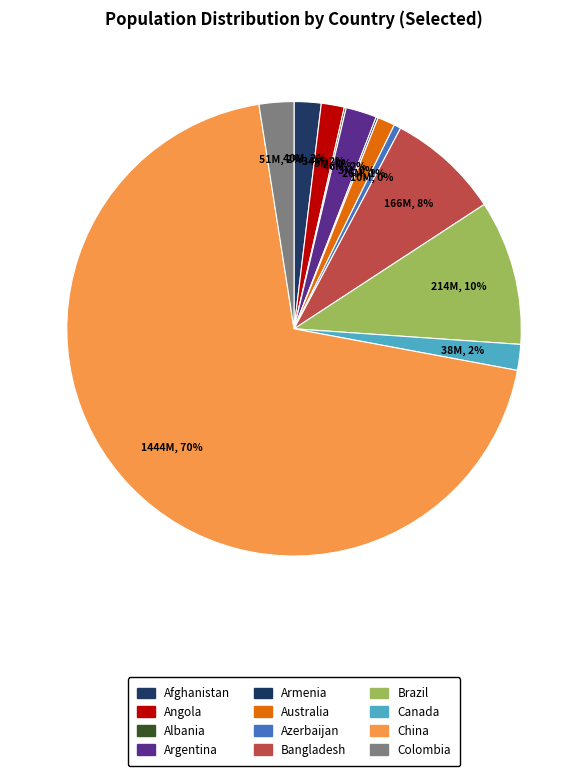

To the nearest percent, what portion does Brazil represent?

10%